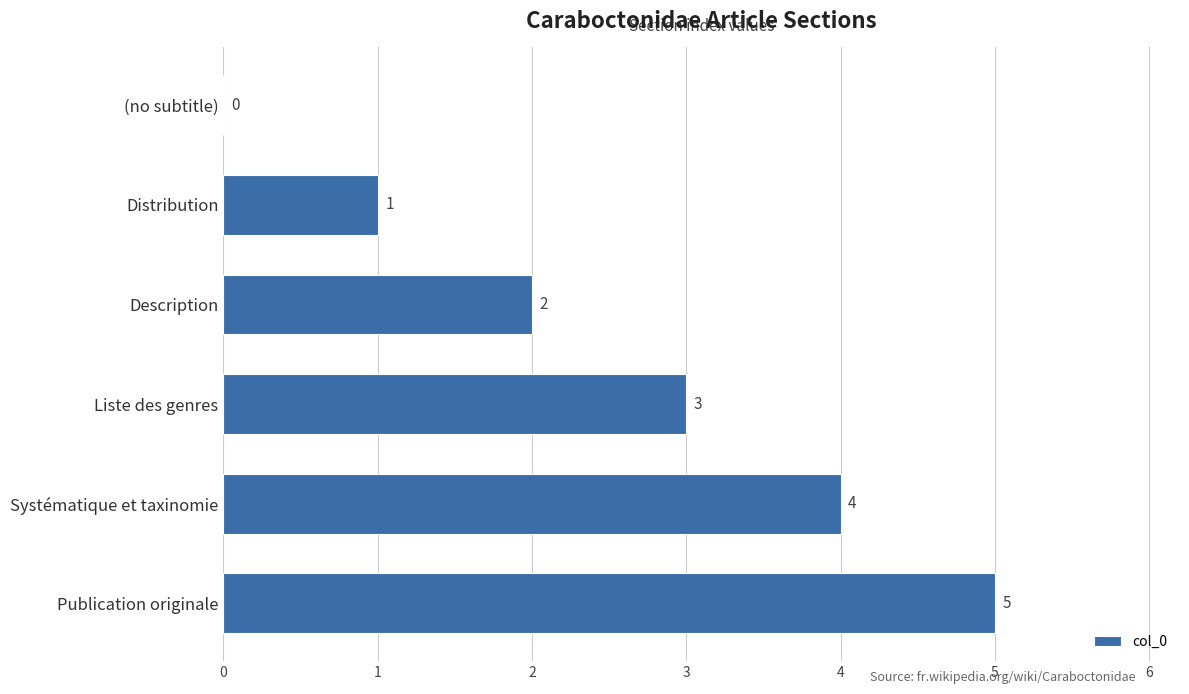

Reading bottom to top, what are all the values shown in this chart?

Publication originale=5	Systématique et taxinomie=4	Liste des genres=3	Description=2	Distribution=1	(no subtitle)=0